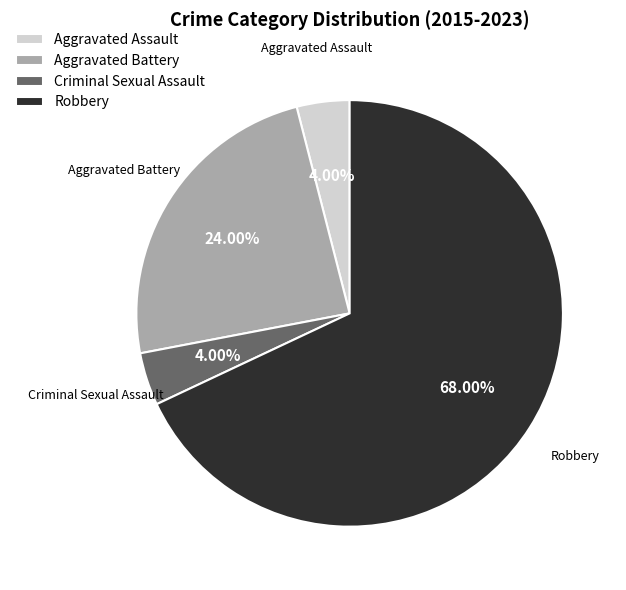

What is the total percentage of Aggravated Assault and Aggravated Battery?

28.0%